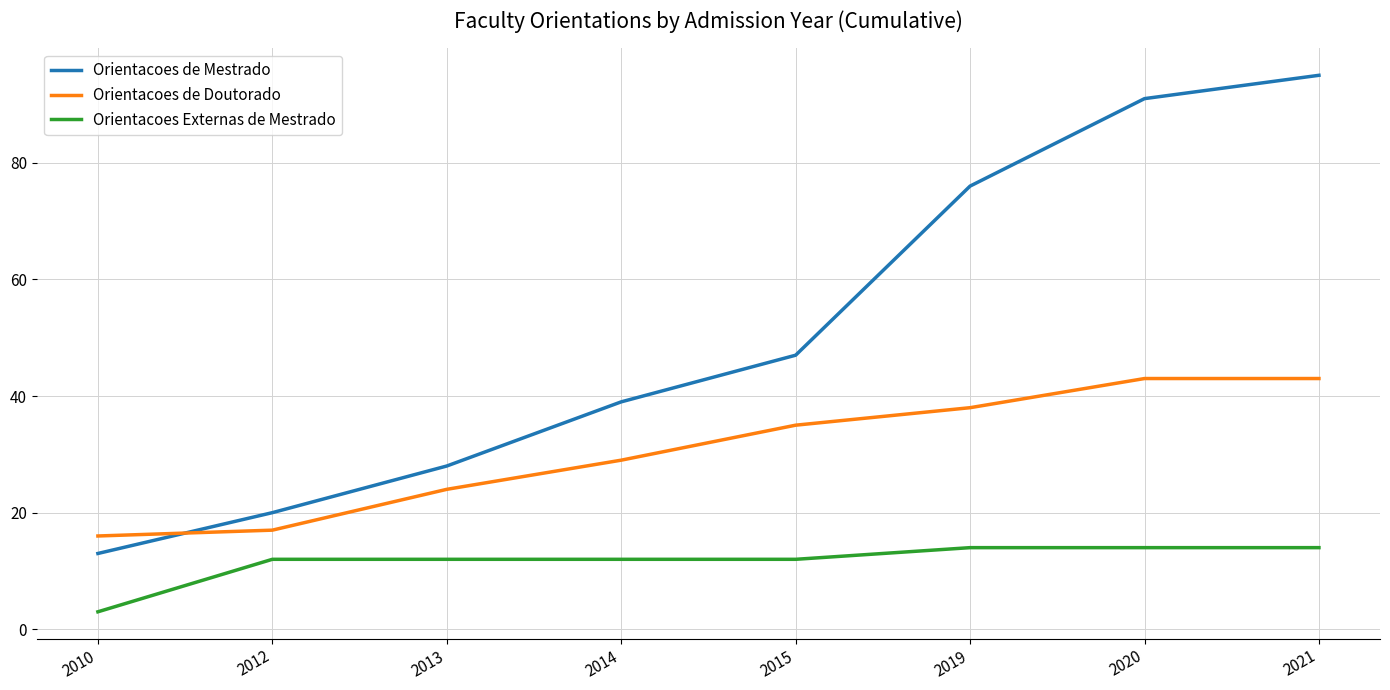

What are all the series names shown in the legend?

Orientacoes de Mestrado, Orientacoes de Doutorado, Orientacoes Externas de Mestrado